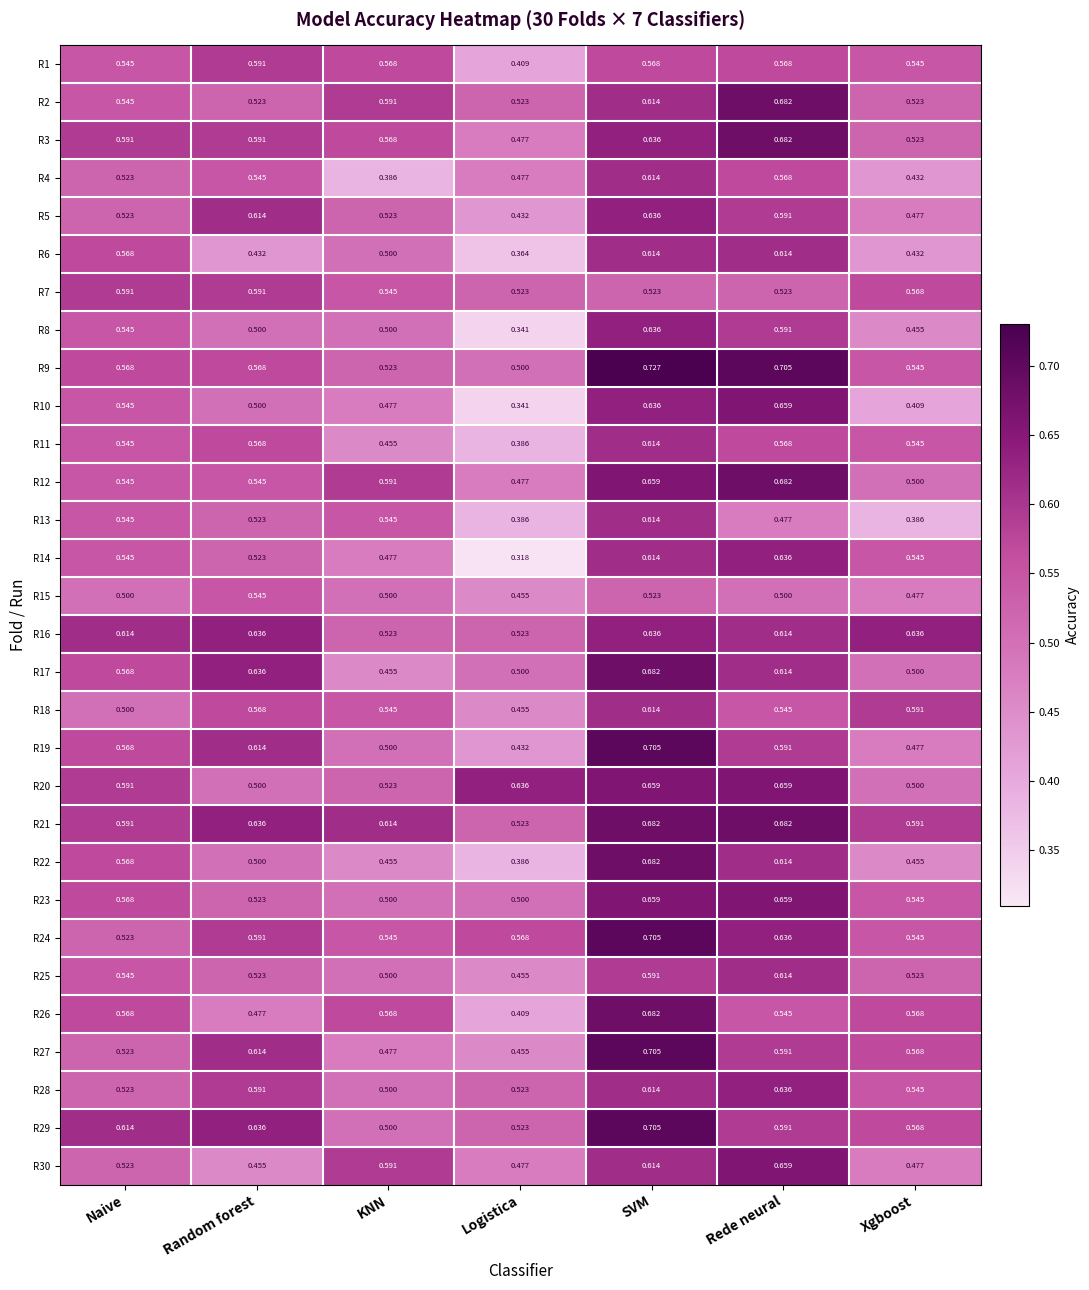

What is the total value across all series at SVM?

19.2